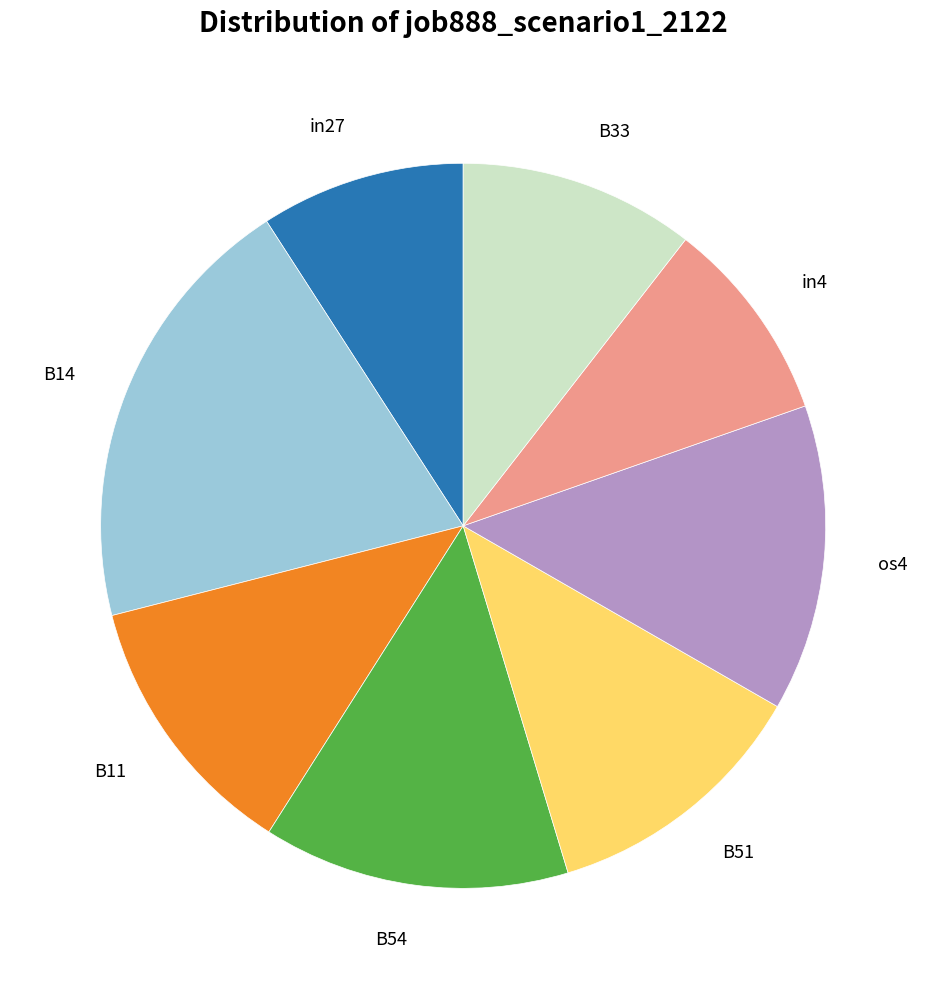

Do B51 and in27 together represent more than half of the pie?

No